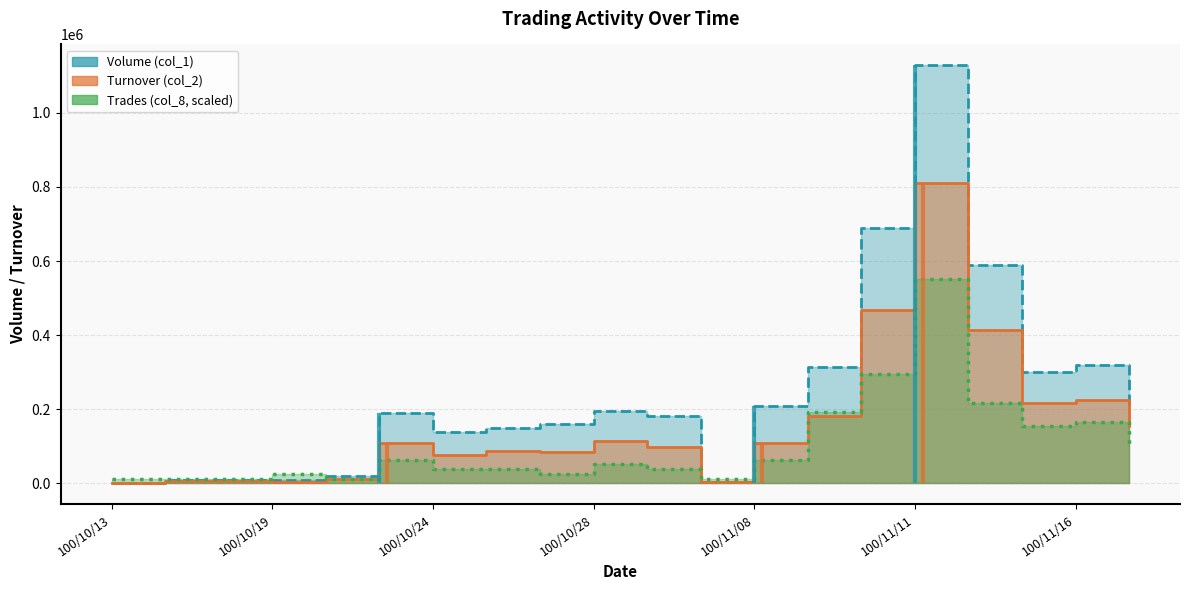

Which category has the highest value in the Trades (col_8) series?

100/11/11